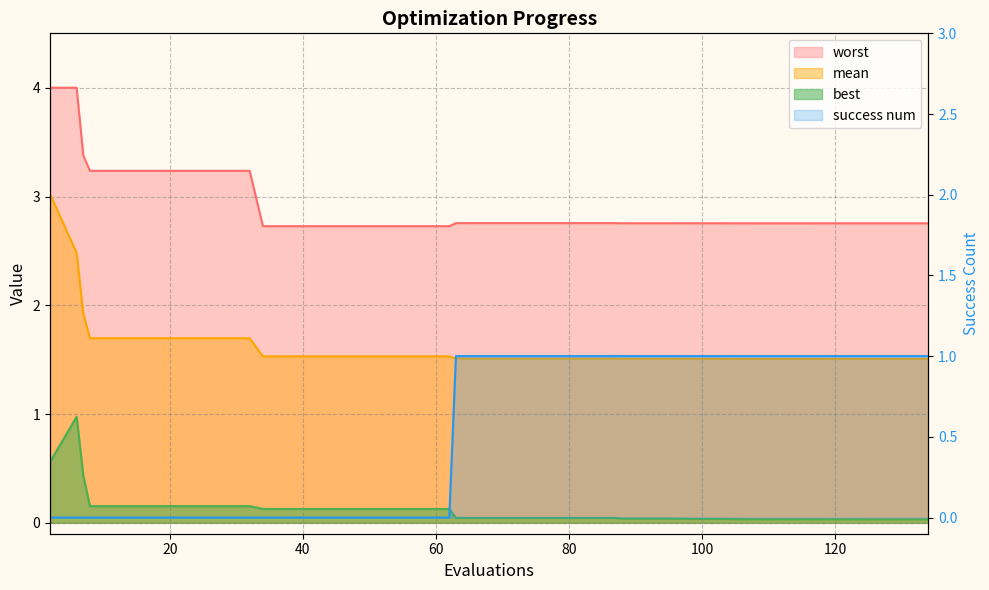

What are all the series names shown in the legend?

mean, best, worst, success num